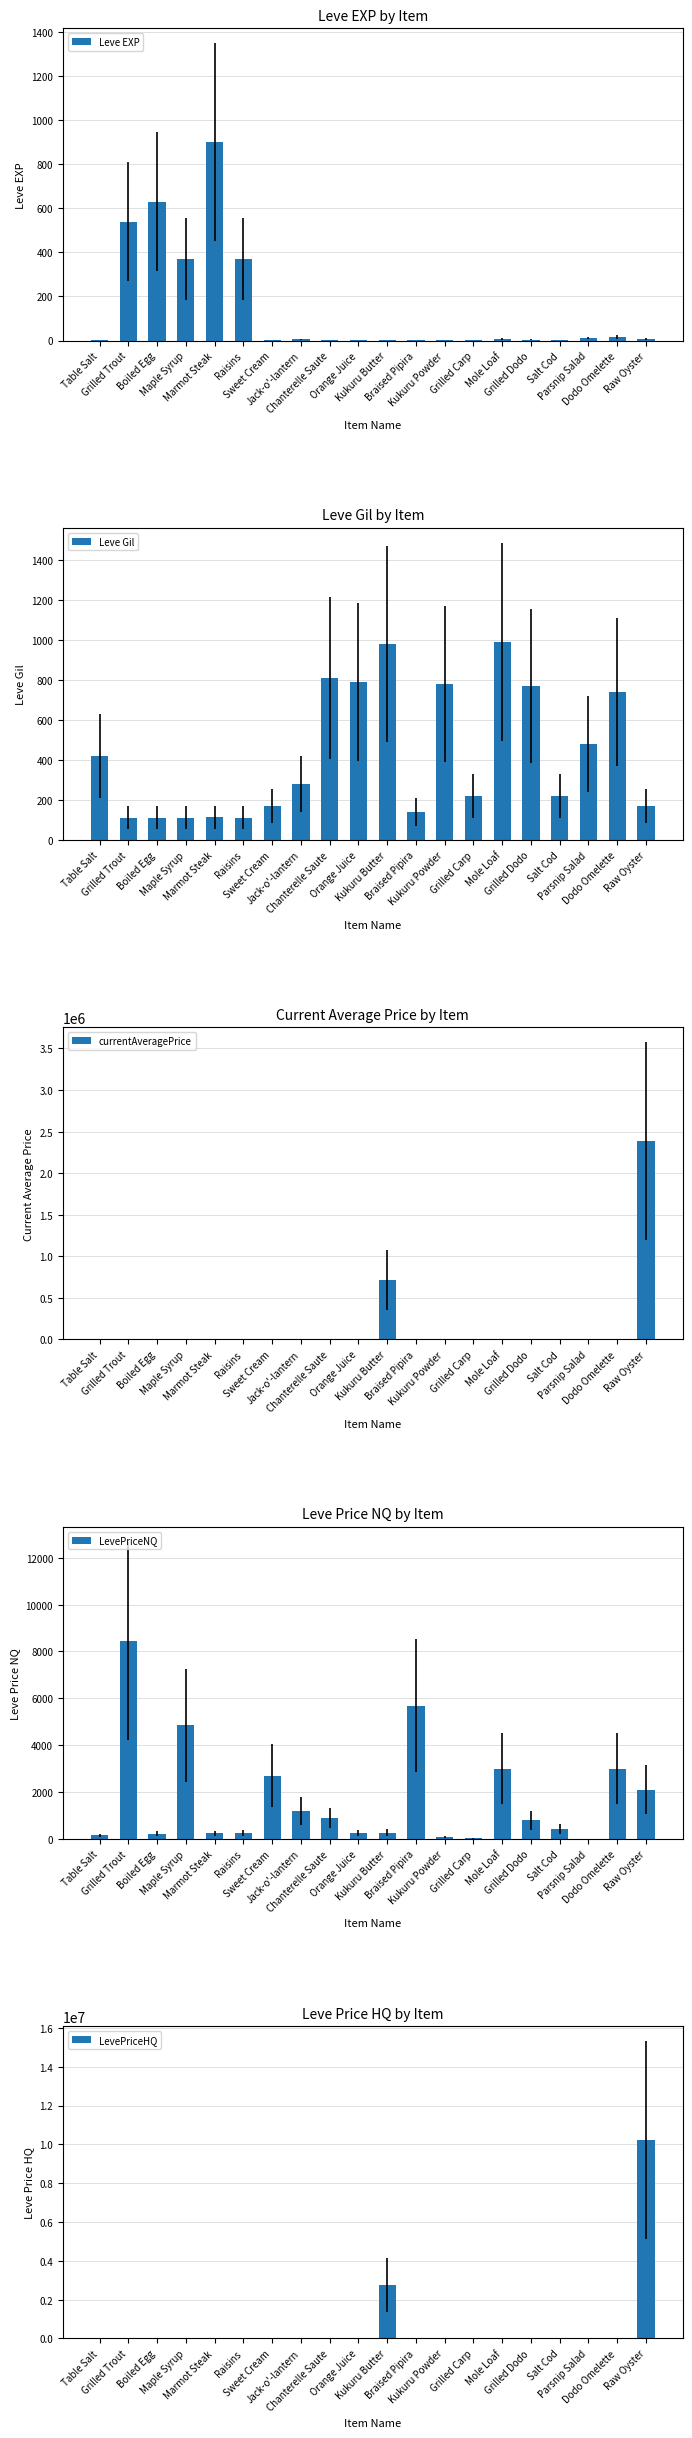

The LevePriceHQ series shows 1574.9 at Grilled Carp. True or false?

False